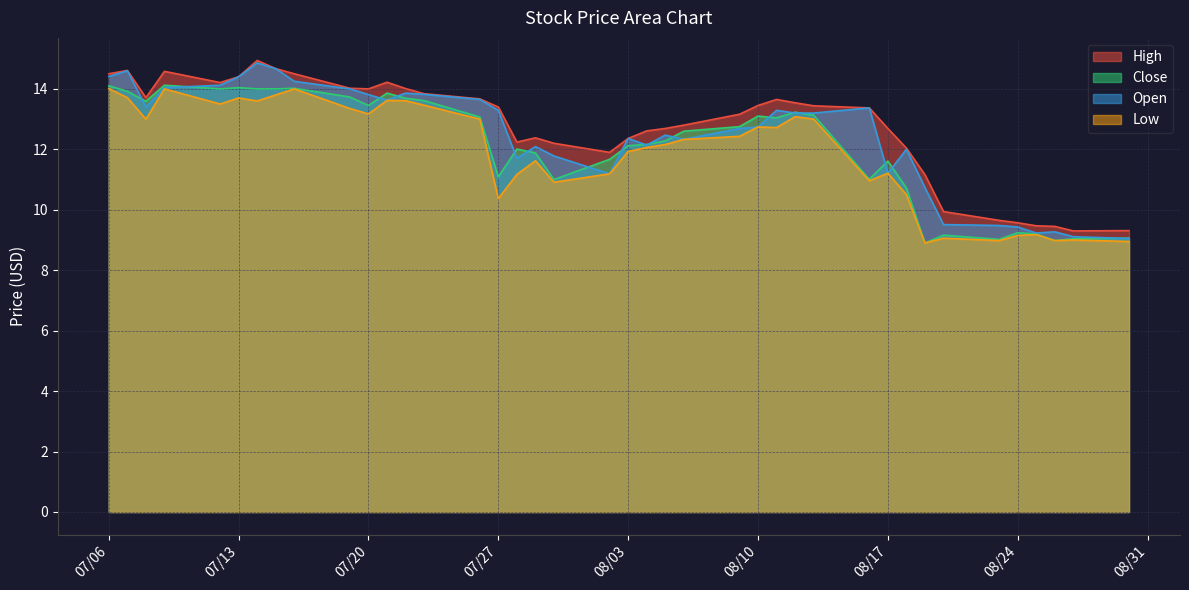

Where does the Open series first go above 13?

07/06